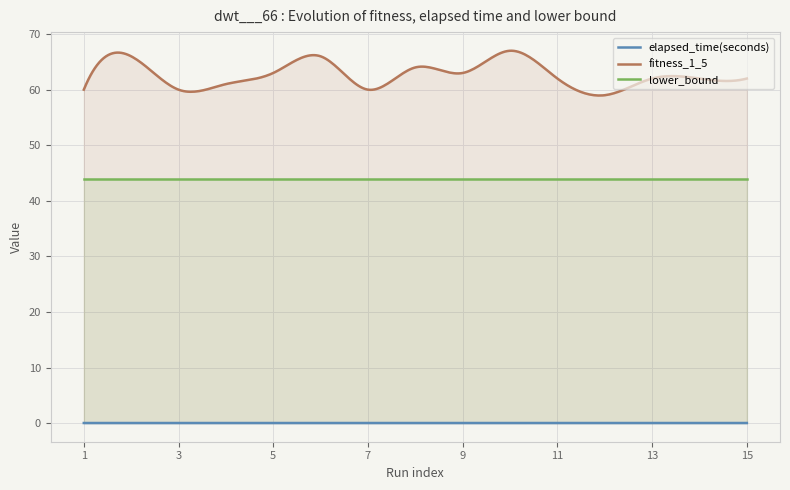

Where is the first local minimum for elapsed_time(seconds)?

2